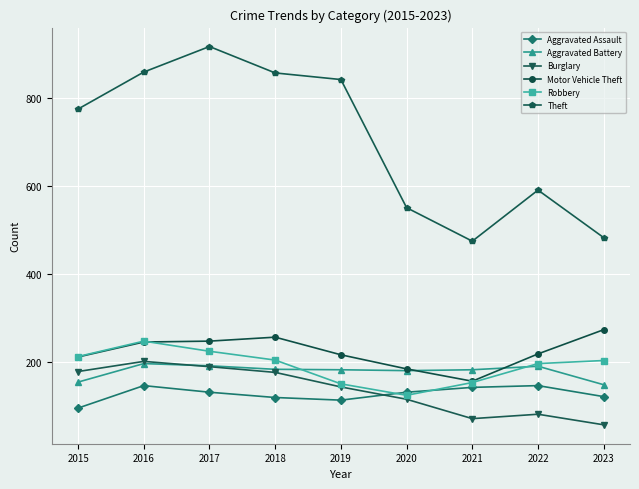

The Theft series shows 774 at 2015. True or false?

True